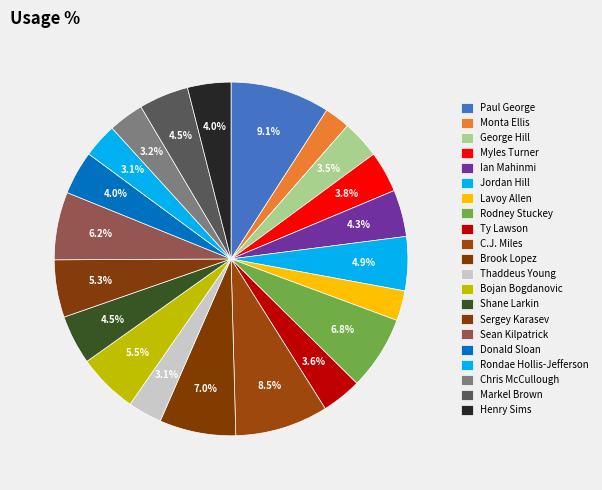

Which slice is the largest?

Paul George